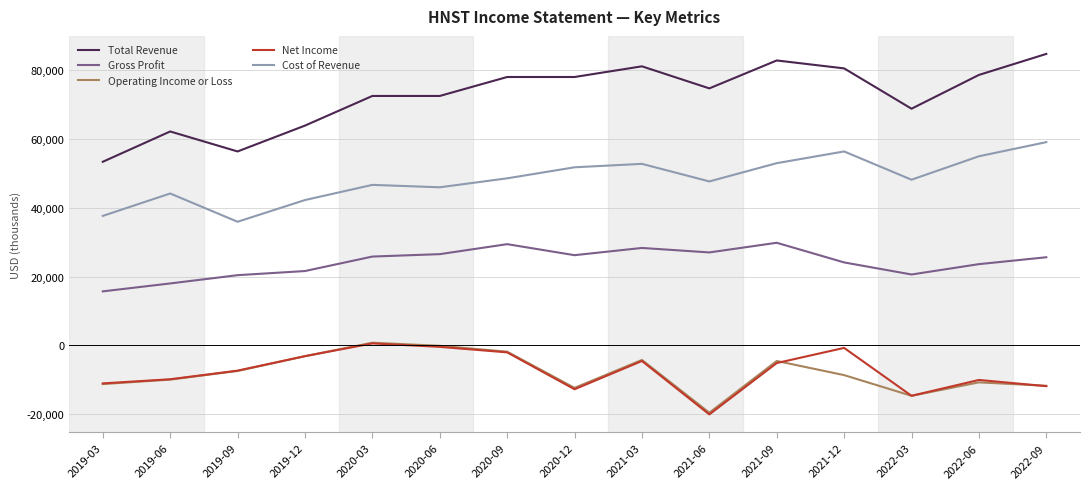

What is the difference between the Cost of Revenue values at 2021-03 and 2021-06?

5100